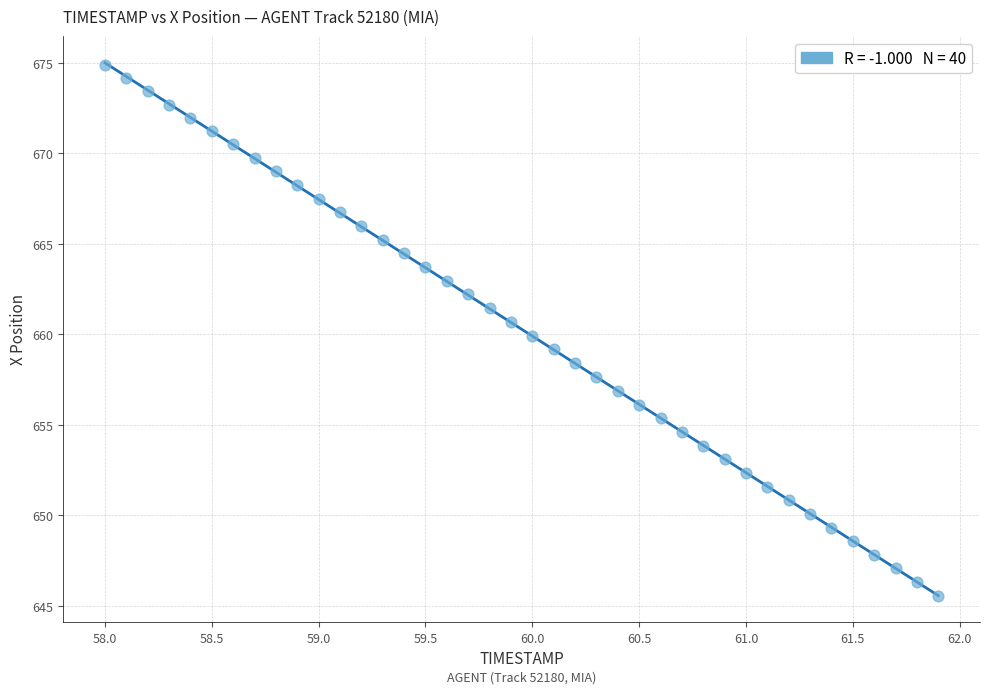

What is the range of X values (max minus min)?

3.9